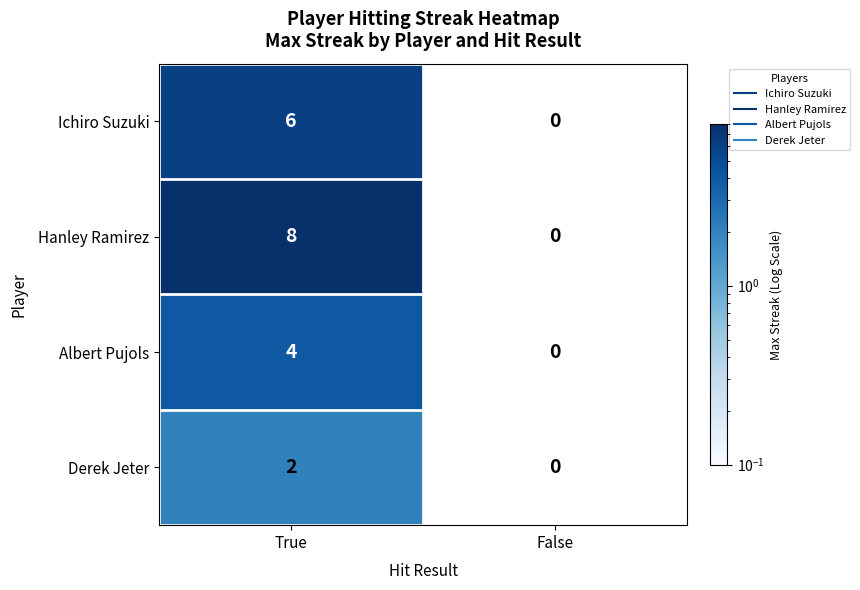

What is the difference between the maximum and minimum values in the Ichiro Suzuki series?

6